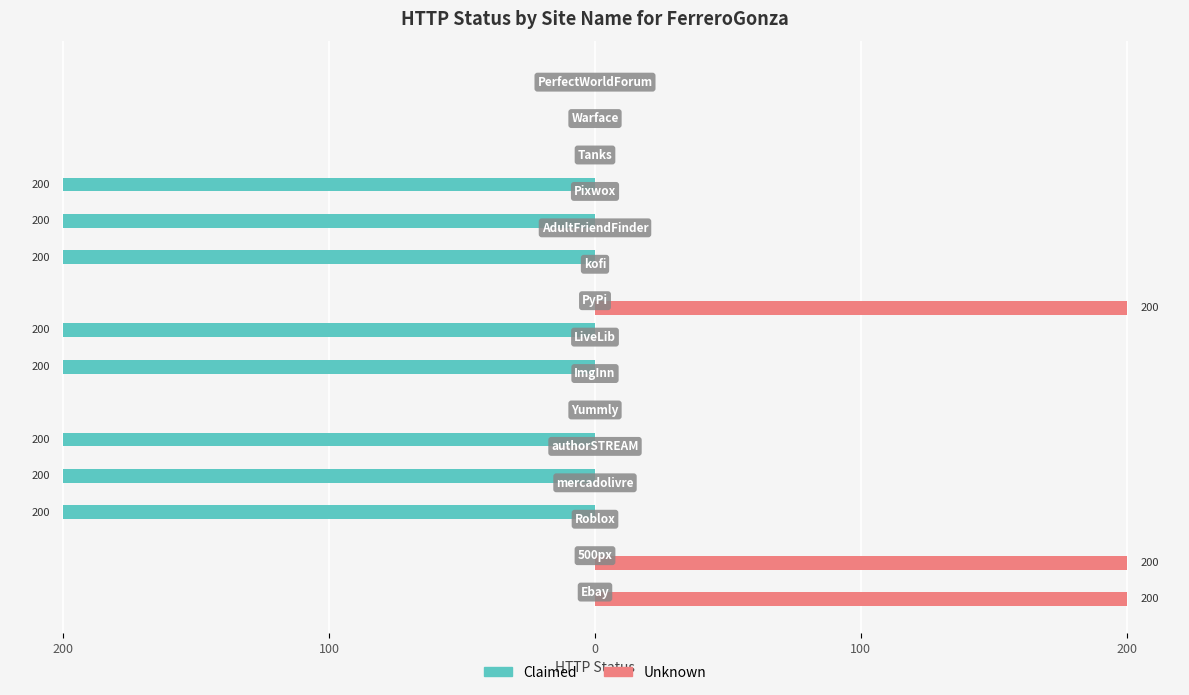

What are all the series names shown in the legend?

Claimed, Unknown